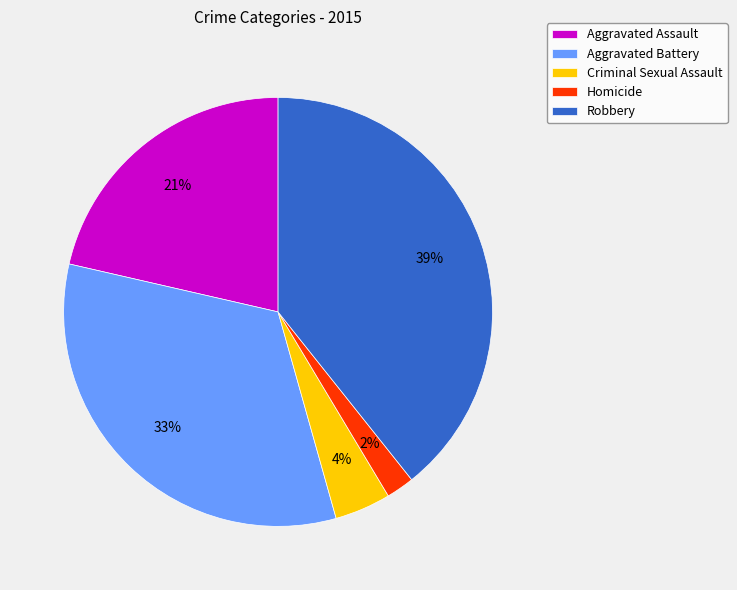

True or false: Robbery accounts for 47% of the total.

False